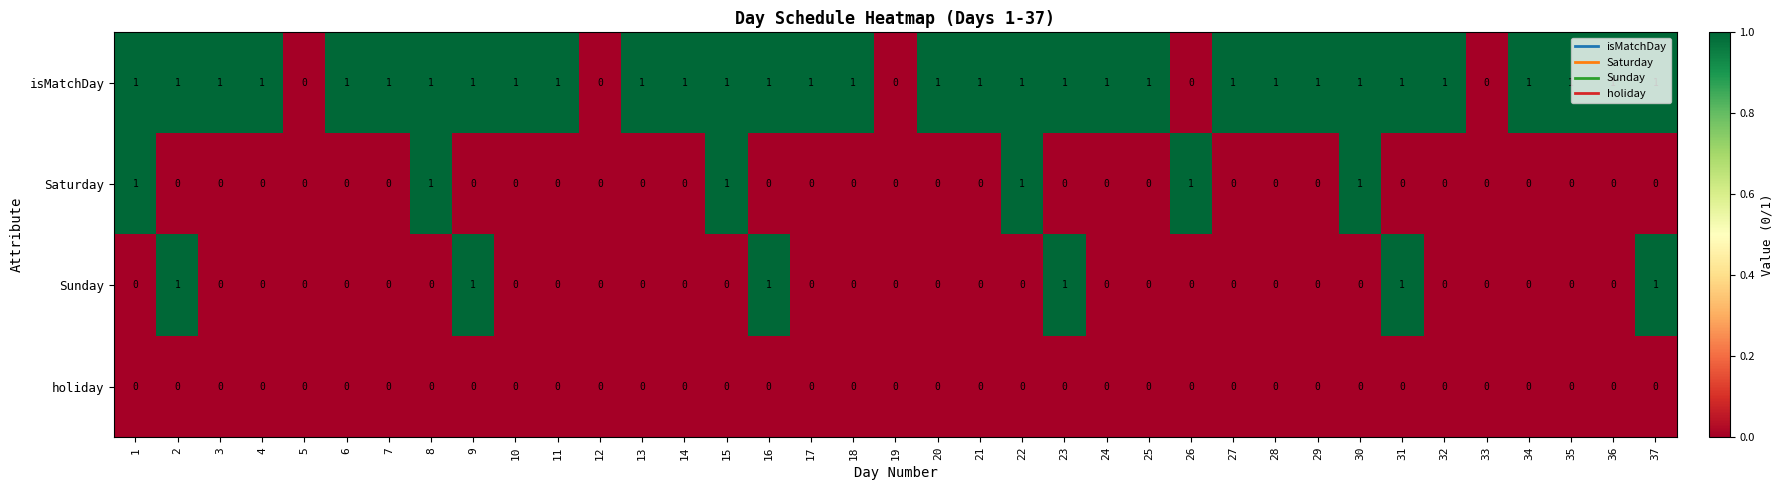

Which series changed the most between 14 and 19?

isMatchDay